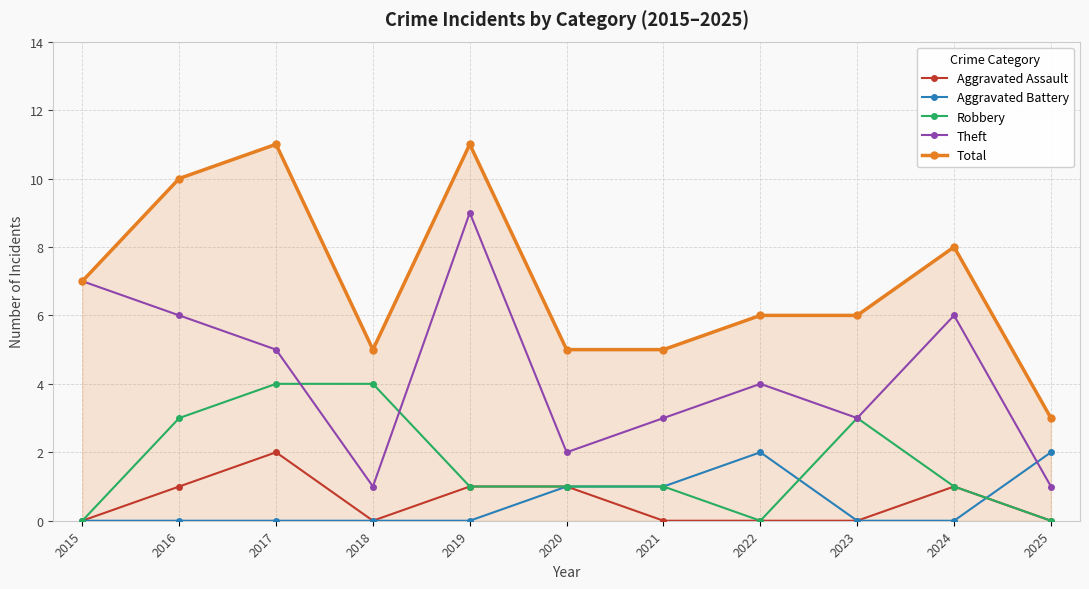

Reading left to right, list all the values displayed in this chart.

Aggravated Assault: 2015=0	2016=1	2017=2	2018=0	2019=1	2020=1	2021=0	2022=0	2023=0	2024=1	2025=0
Aggravated Battery: 2015=0	2016=0	2017=0	2018=0	2019=0	2020=1	2021=1	2022=2	2023=0	2024=0	2025=2
Robbery: 2015=0	2016=3	2017=4	2018=4	2019=1	2020=1	2021=1	2022=0	2023=3	2024=1	2025=0
Theft: 2015=7	2016=6	2017=5	2018=1	2019=9	2020=2	2021=3	2022=4	2023=3	2024=6	2025=1
Total: 2015=7	2016=10	2017=11	2018=5	2019=11	2020=5	2021=5	2022=6	2023=6	2024=8	2025=3